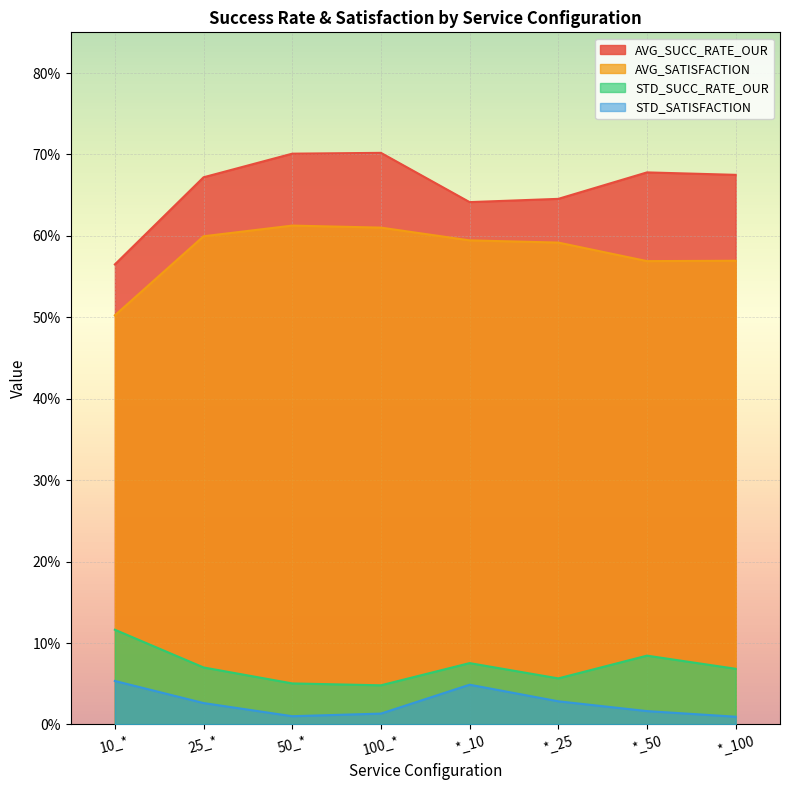

List the series in order of their peak value, lowest first.

STD_SATISFACTION, STD_SUCC_RATE_OUR, AVG_SATISFACTION, AVG_SUCC_RATE_OUR